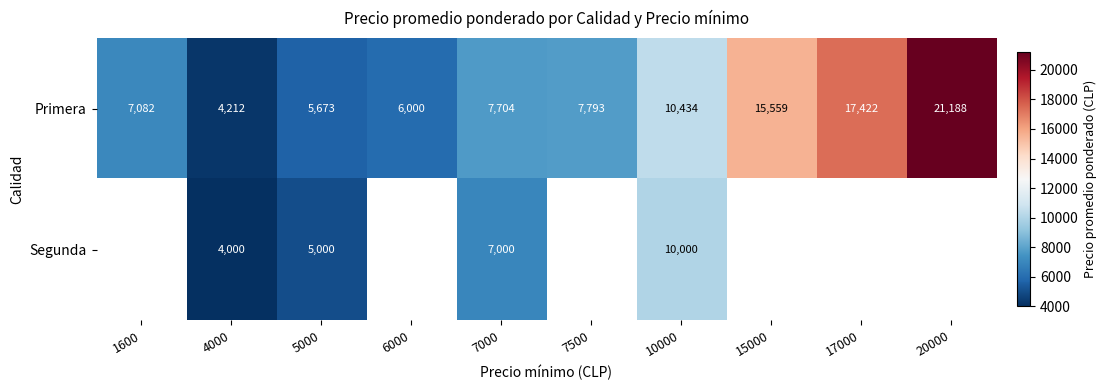

Which label corresponds to the largest value in the chart?

20000